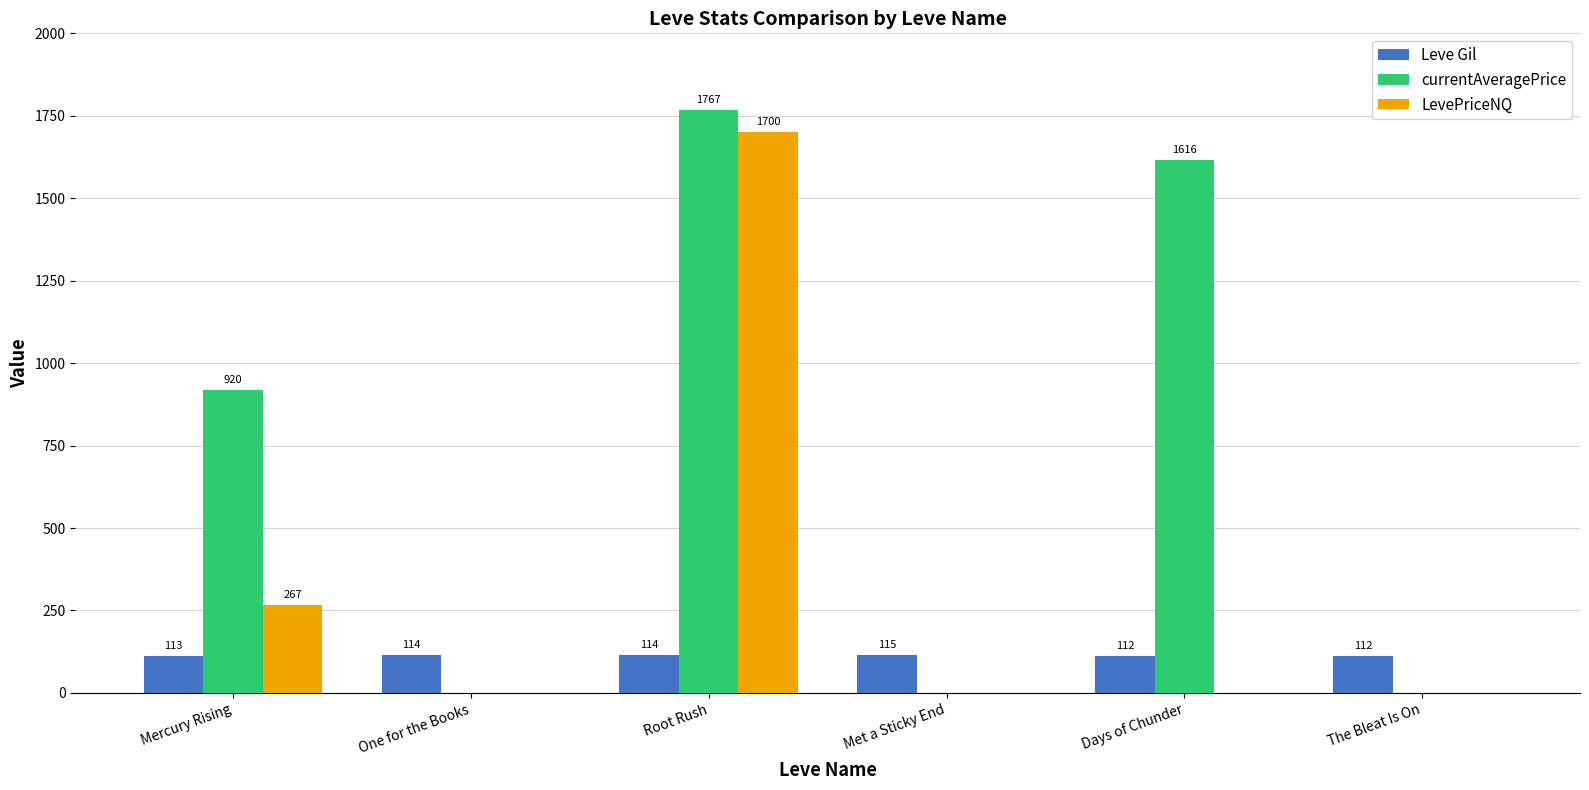

Which series has the largest range (max minus min)?

currentAveragePrice